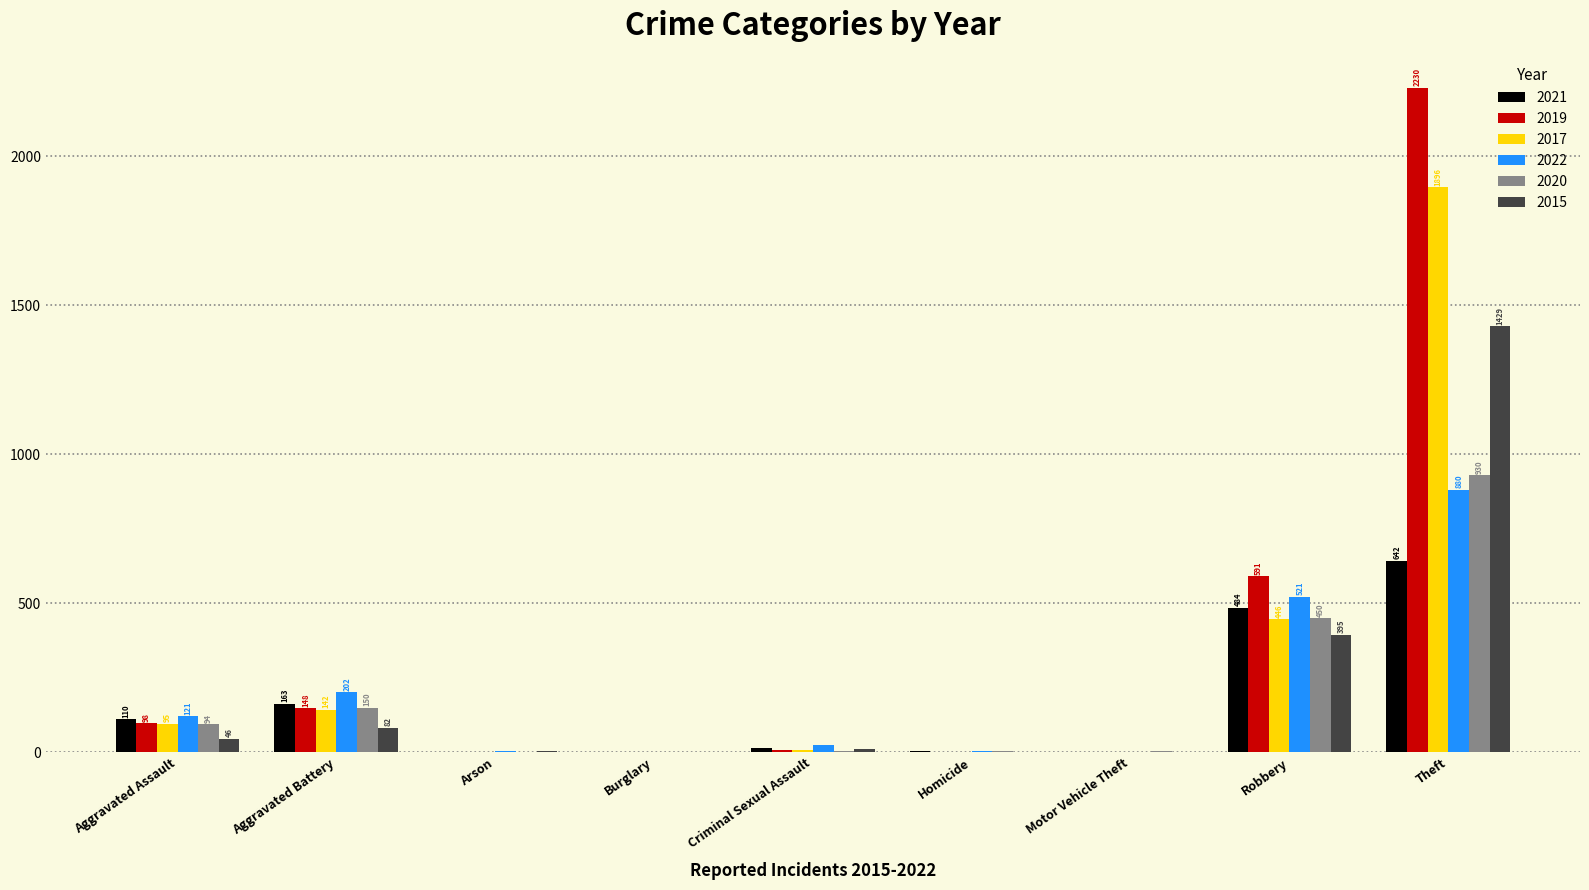

Is it true that 2017 equals 0 at Arson?

True